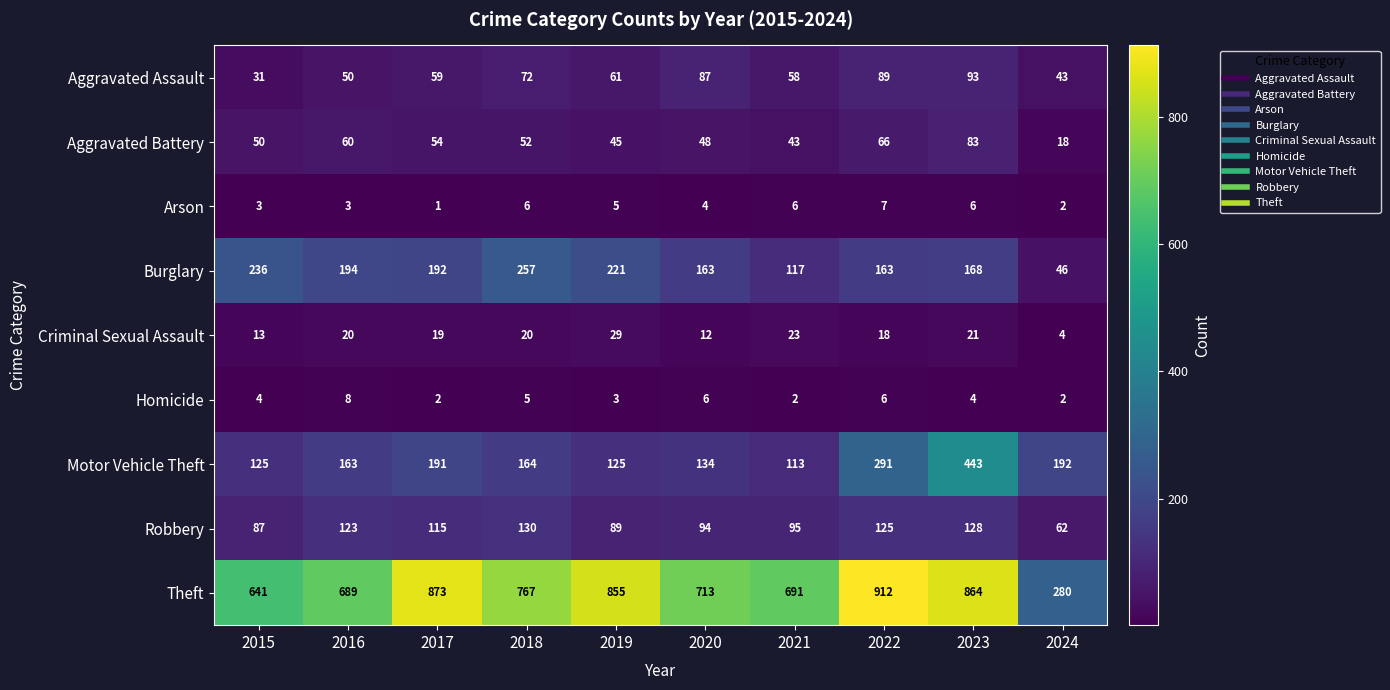

The Motor Vehicle Theft series shows 164 at 2018. True or false?

True